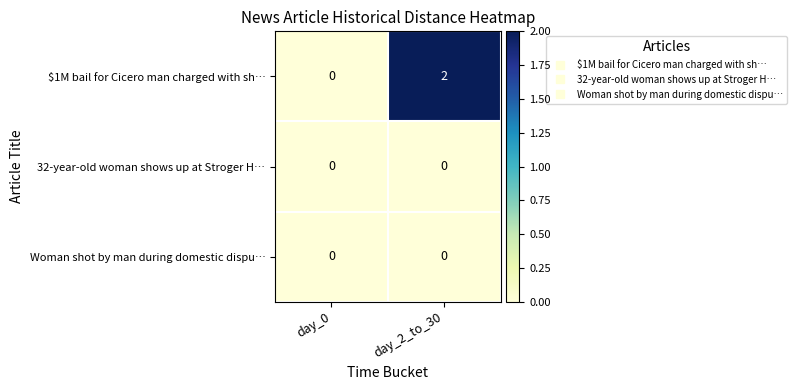

Is it true that $1M bail for Cicero man charged with sh… equals 0 at day_0?

True